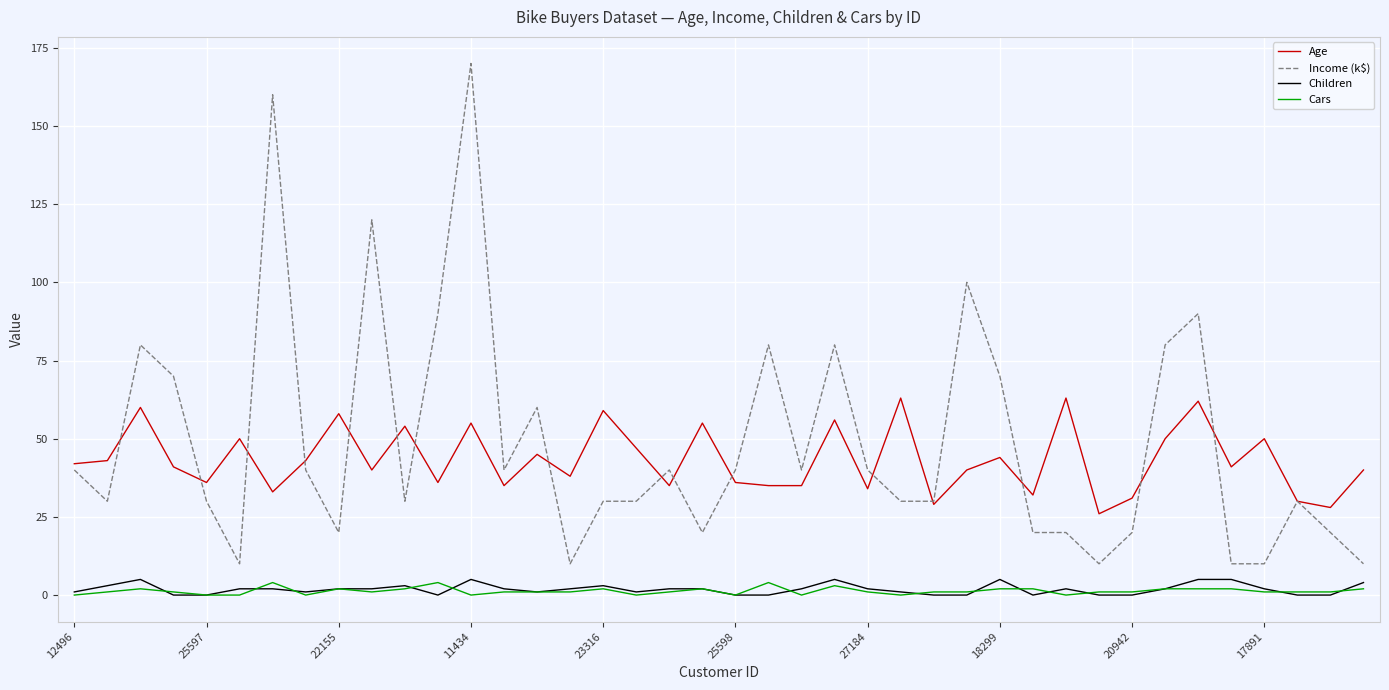

Which series has the largest range (max minus min)?

Income (k$)